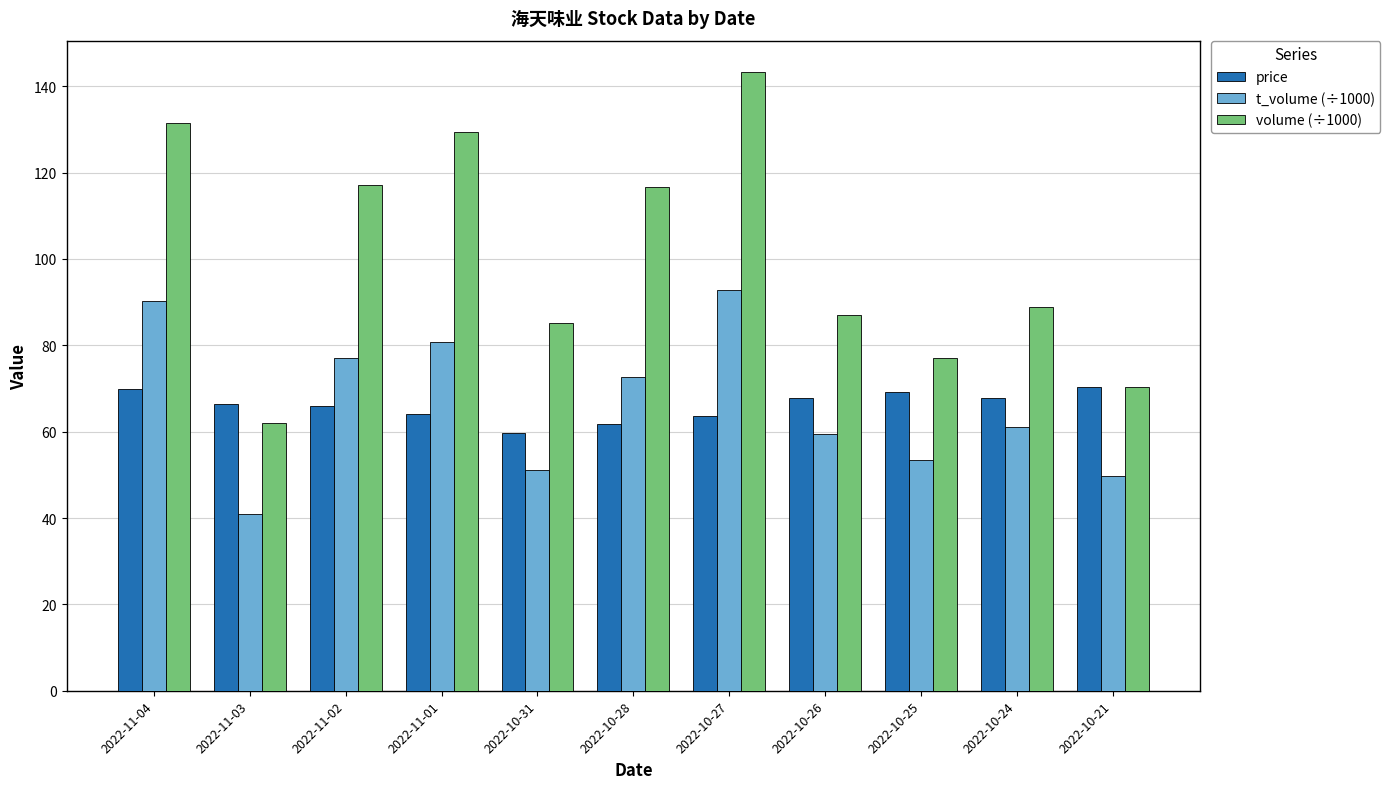

List the series in order of their peak value, lowest first.

price, t_volume (÷1000), volume (÷1000)